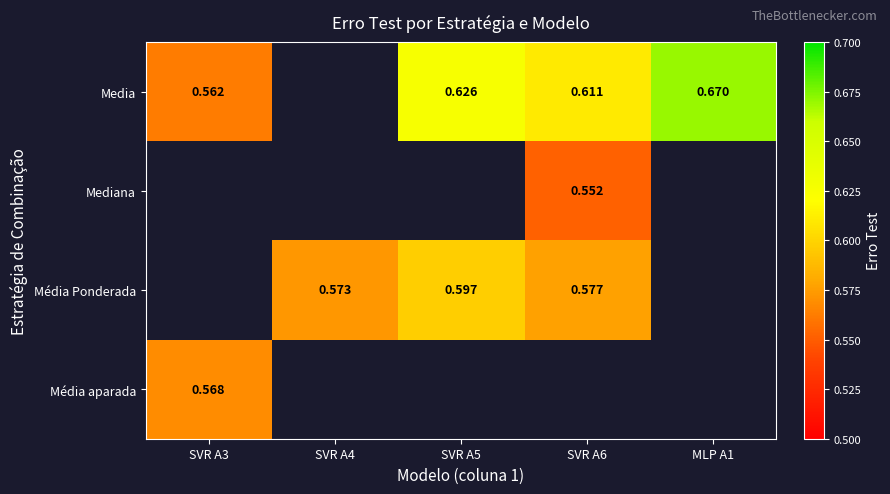

The value of Média aparada at SVR A3 is 0.6. True or false?

True